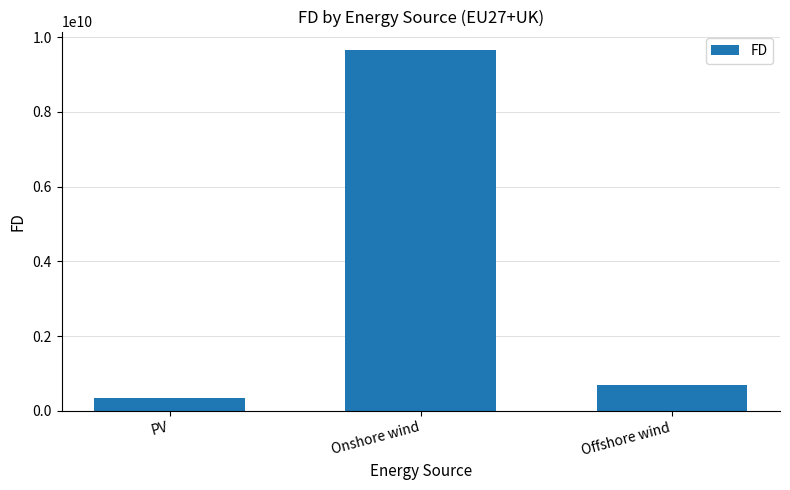

The chart shows a value of 9671167627.4 at Onshore wind. True or false?

True